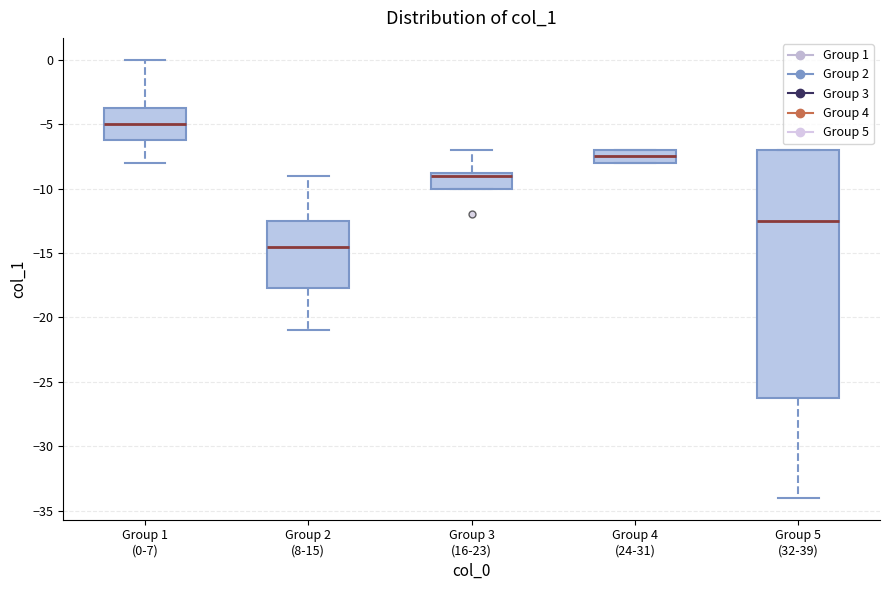

Which box has the highest median line?

Group 1 (0-7)